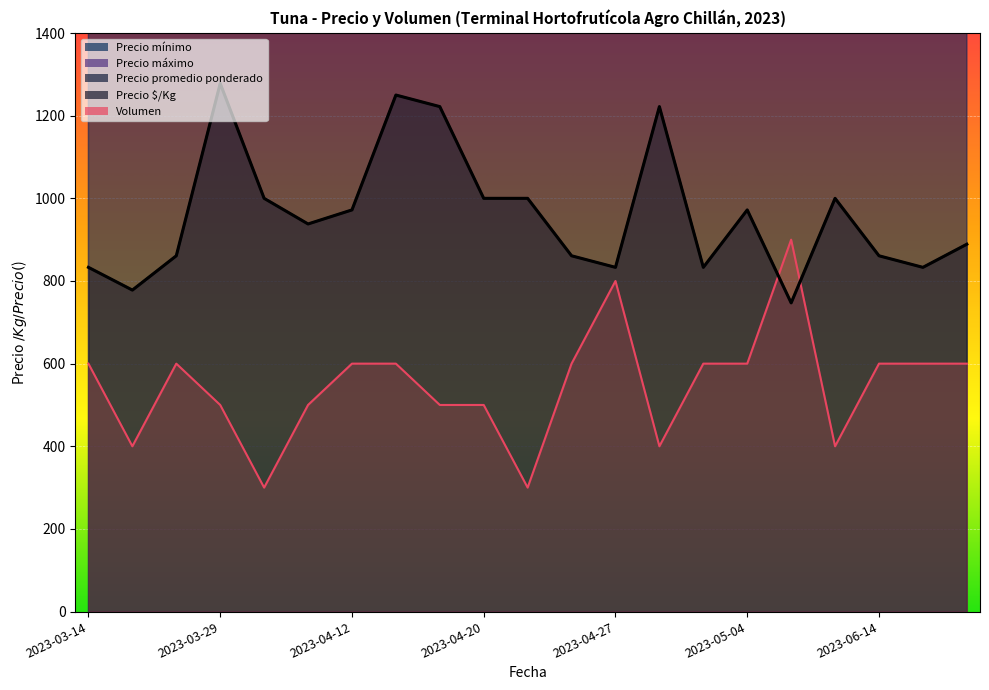

At which category is the sum across all series the highest?

2023-03-29